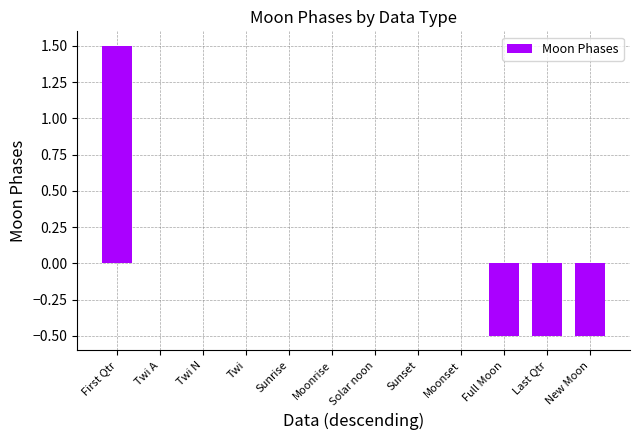

Reading right to left, extract all data points from this chart.

-0.5	-0.5	-0.5	0.0	0.0	0.0	0.0	0.0	0.0	0.0	0.0	1.5